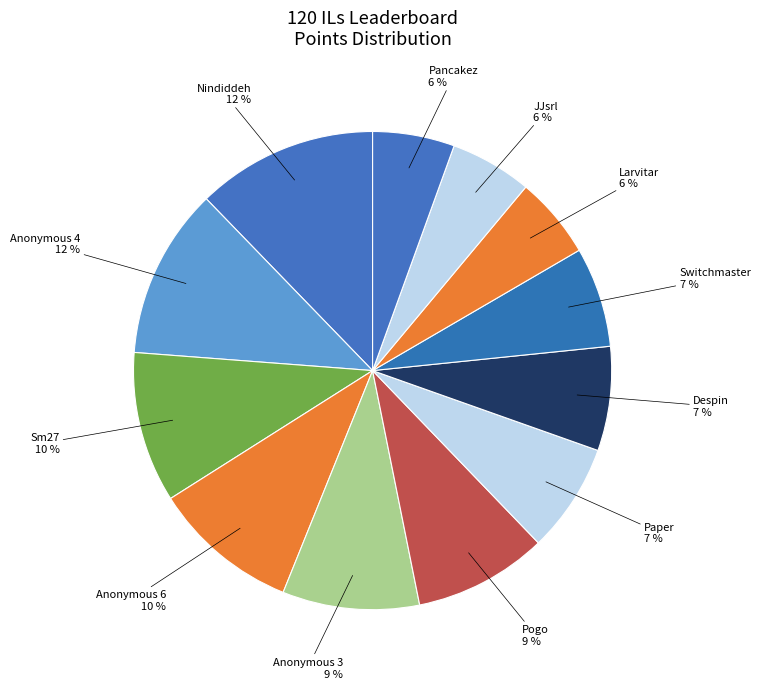

How many slices are in this pie chart?

12